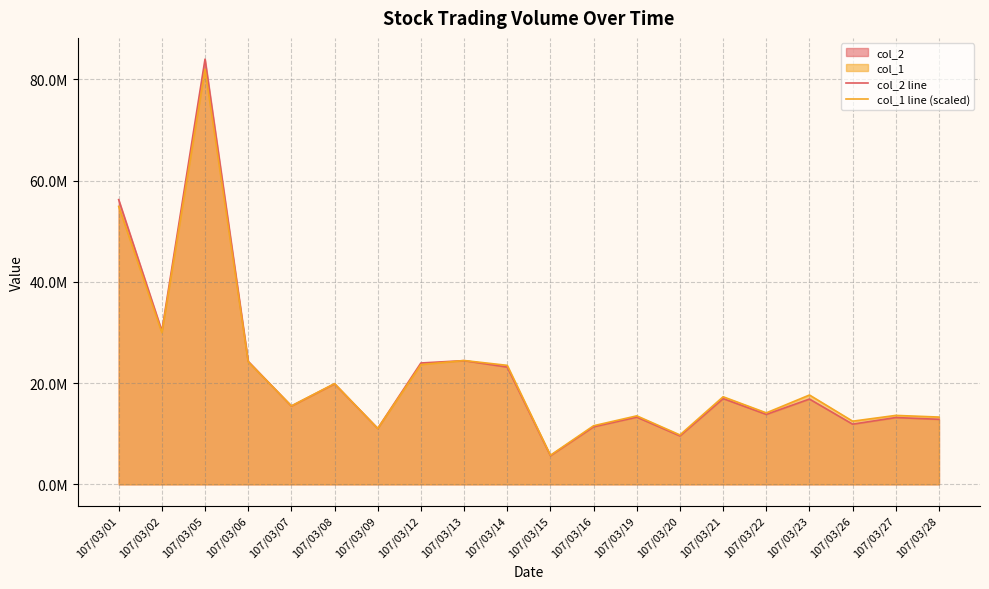

Does the chart have visible grid lines?

Yes